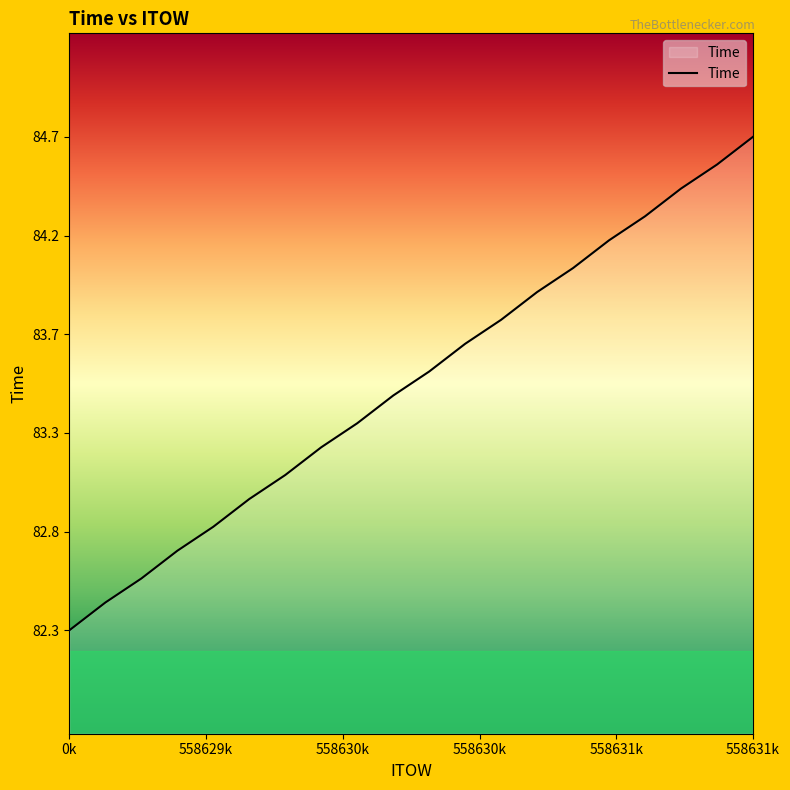

At which category does the chart reach its minimum across all series?

0k